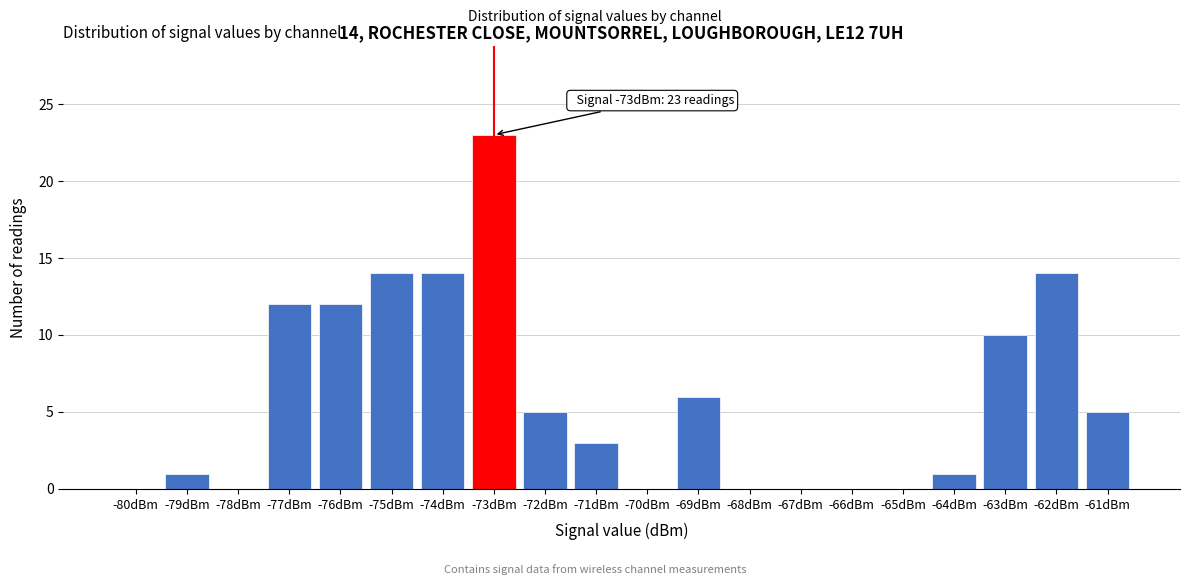

Reading left to right, transcribe all the data shown in this chart.

-80dBm=0	-79dBm=1	-78dBm=0	-77dBm=12	-76dBm=12	-75dBm=14	-74dBm=14	-73dBm=23	-72dBm=5	-71dBm=3	-70dBm=0	-69dBm=6	-68dBm=0	-67dBm=0	-66dBm=0	-65dBm=0	-64dBm=1	-63dBm=10	-62dBm=14	-61dBm=5